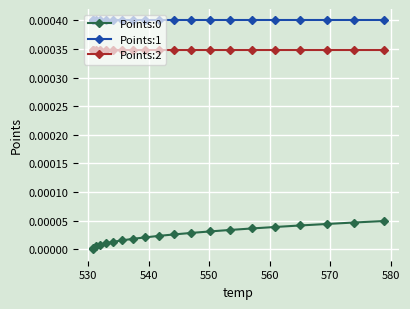

Which series has the largest total across all categories?

Points:1